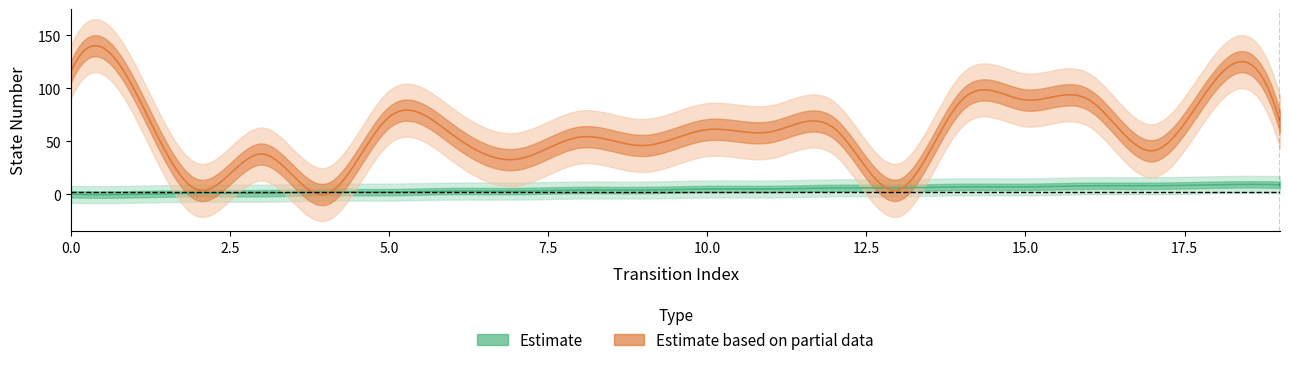

In destination_state, how many points are higher than both neighbors (excluding endpoints)?

6